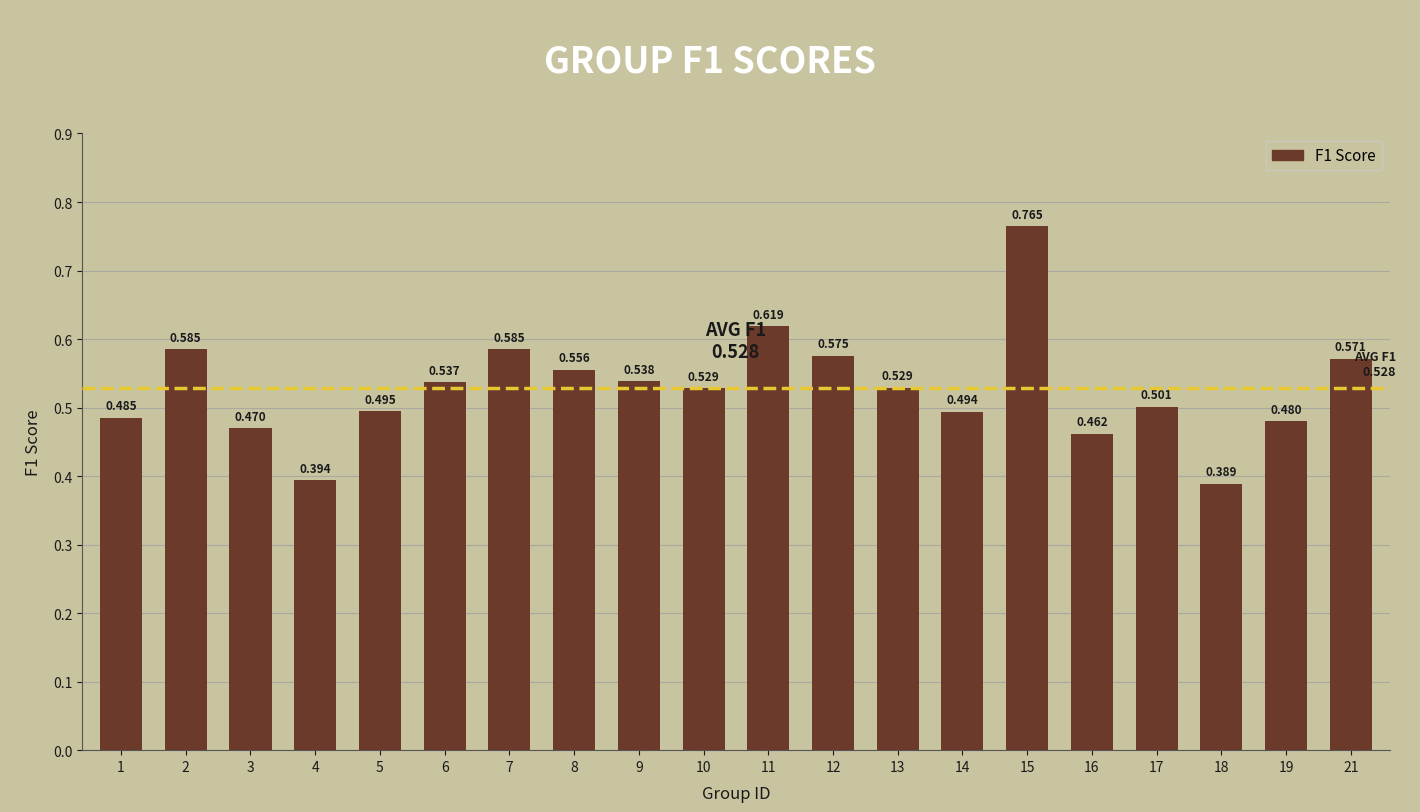

What is the approximate value at 10?

0.5